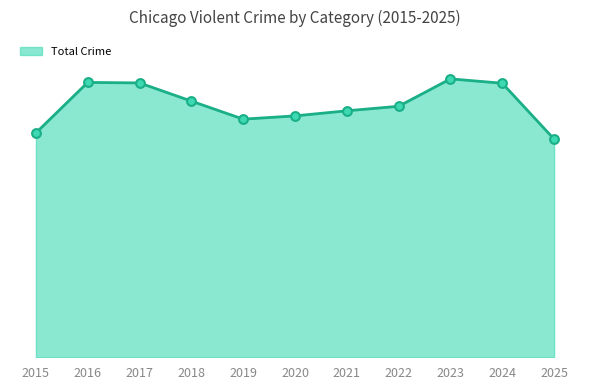

Is this an area chart (filled region under the line)?

Yes